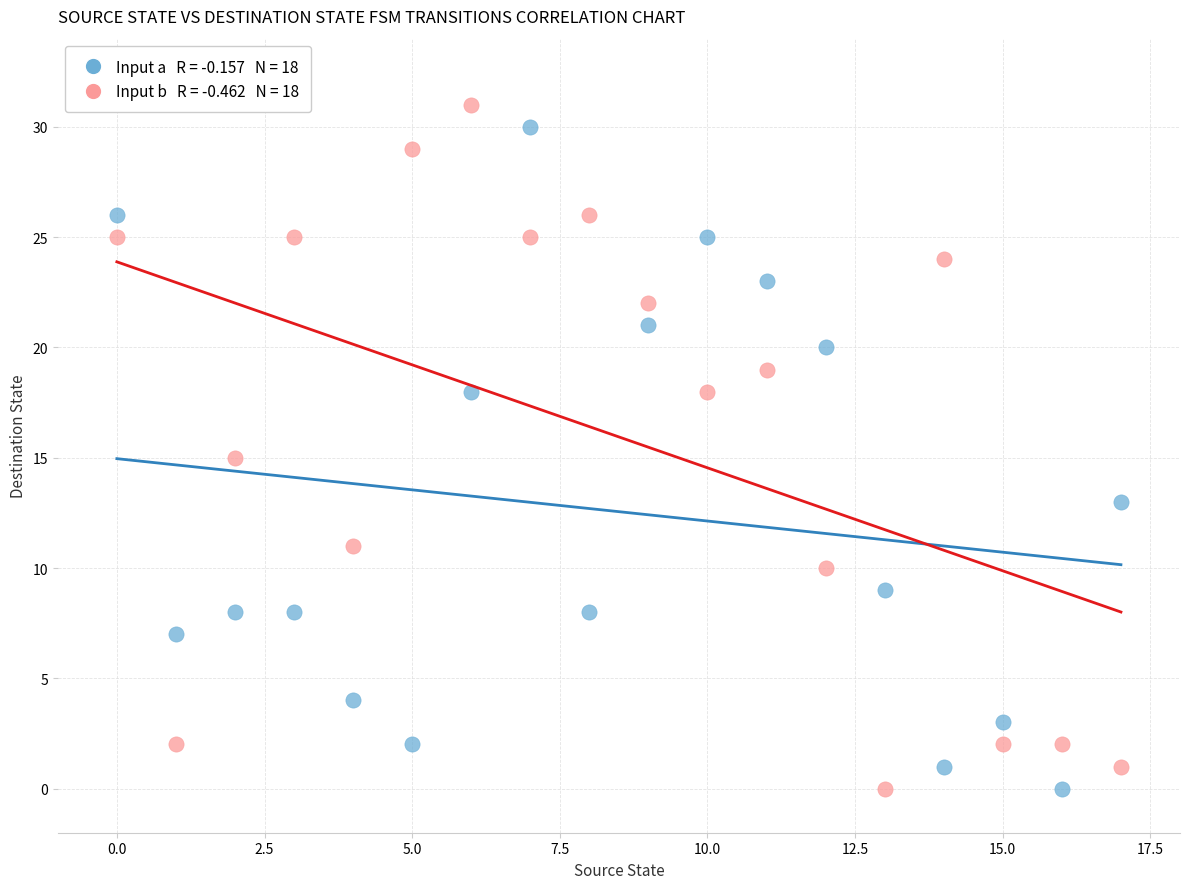

Across all data points, what is the range of Y values (max minus min)?

31